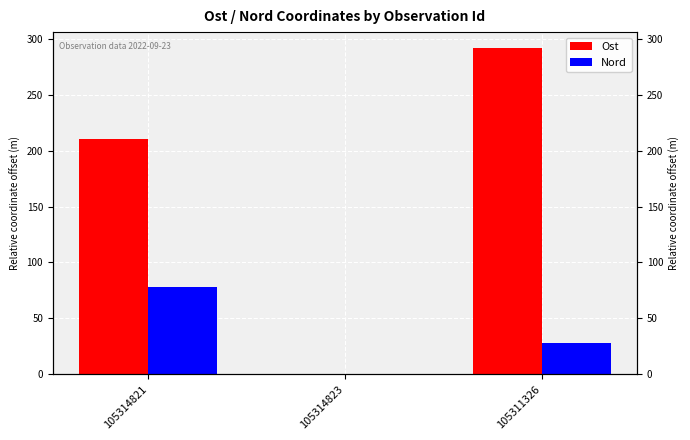

List the labels in order of Nord value, smallest first.

105314823, 105311326, 105314821